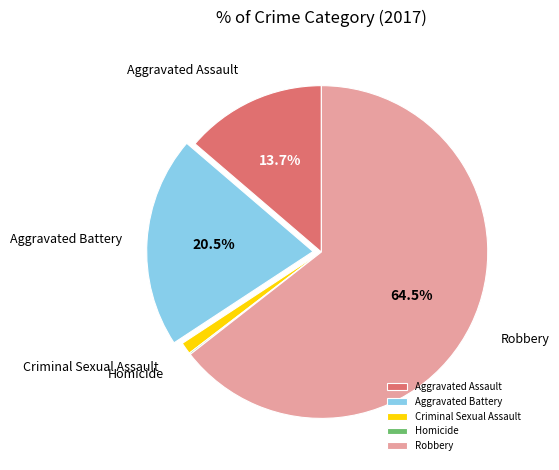

What is the largest slice in the pie chart?

Robbery